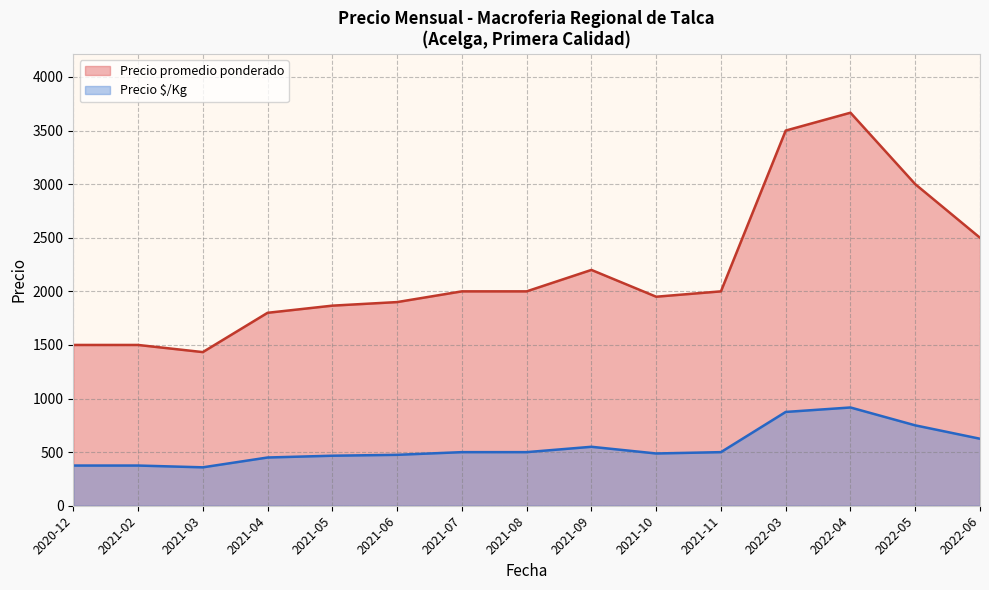

What is the difference between the Precio promedio ponderado values at 2021-07 and 2022-03?

1500.0